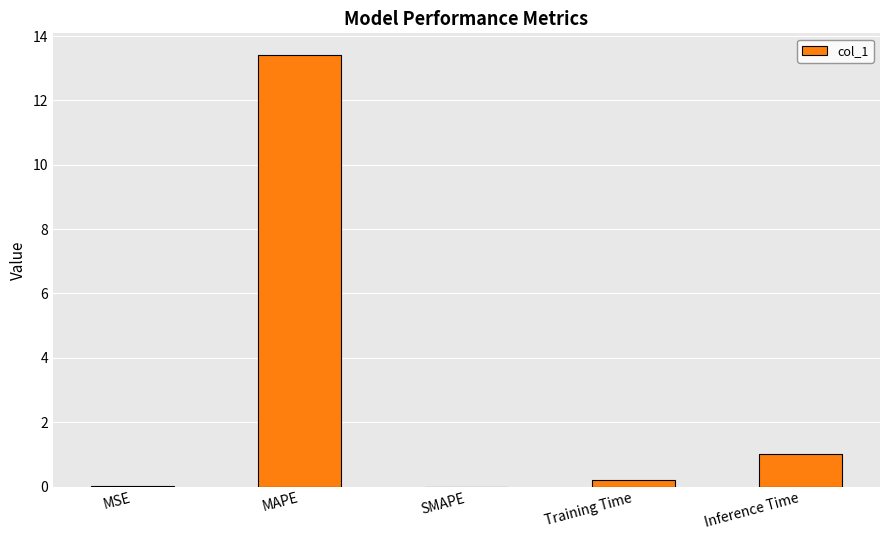

Which category has the highest value across all series?

MAPE